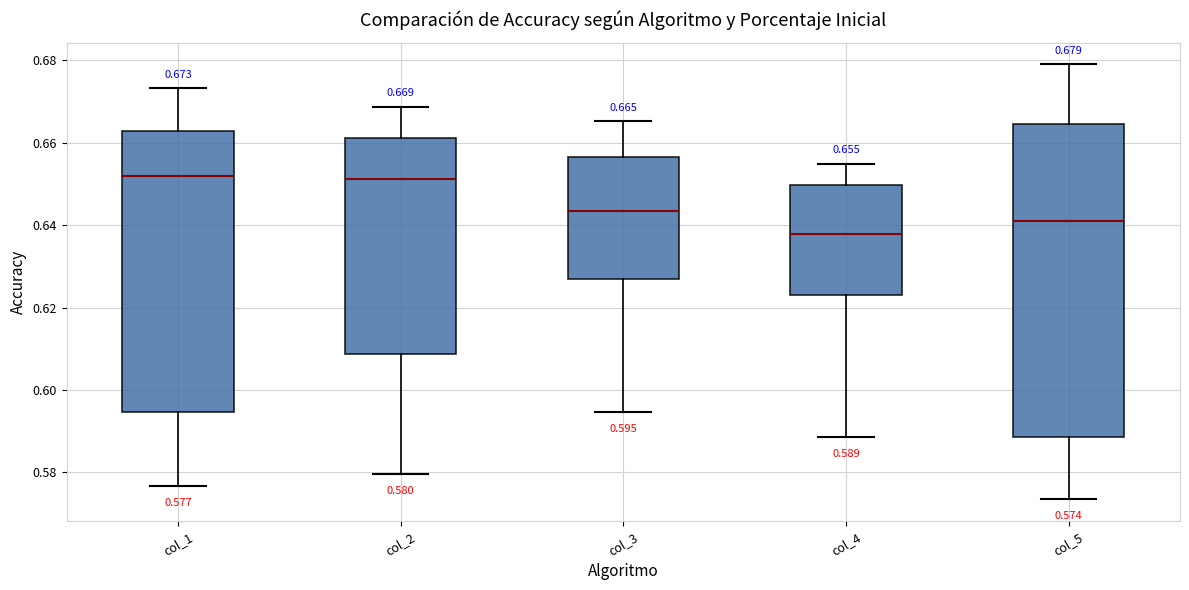

Which box's median line is the lowest?

col_4